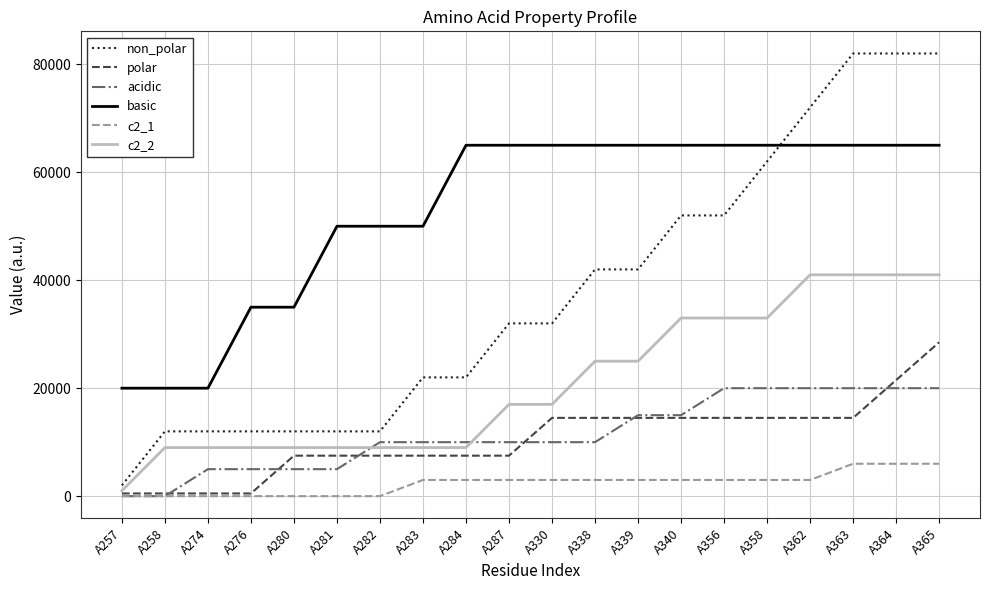

Rank the series by their maximum value, from lowest to highest.

c2_1, acidic, polar, c2_2, basic, non_polar